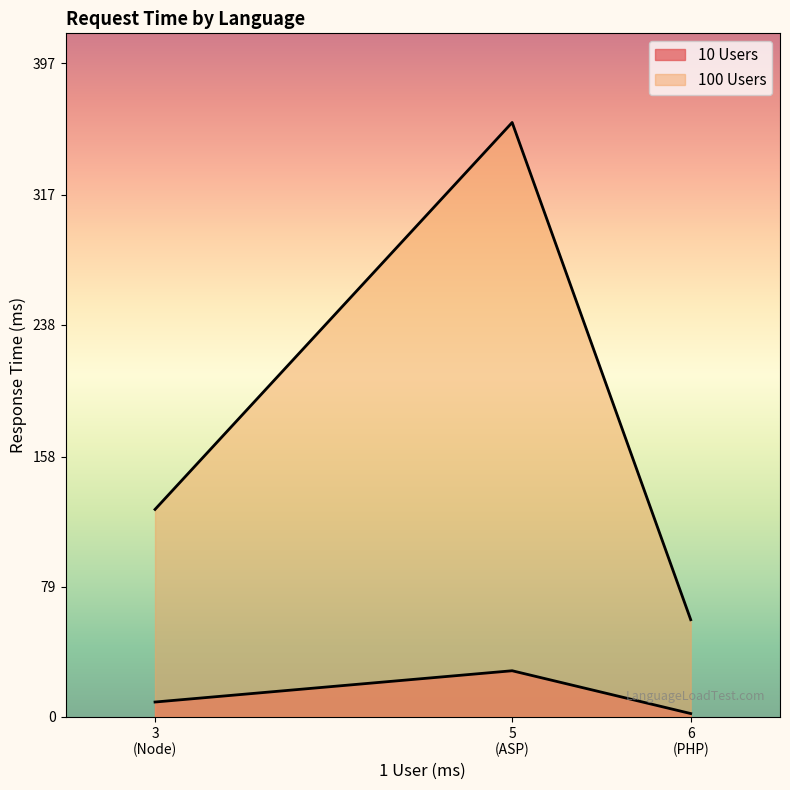

What is the difference between the maximum and second lowest values in the 100 Users series?

235